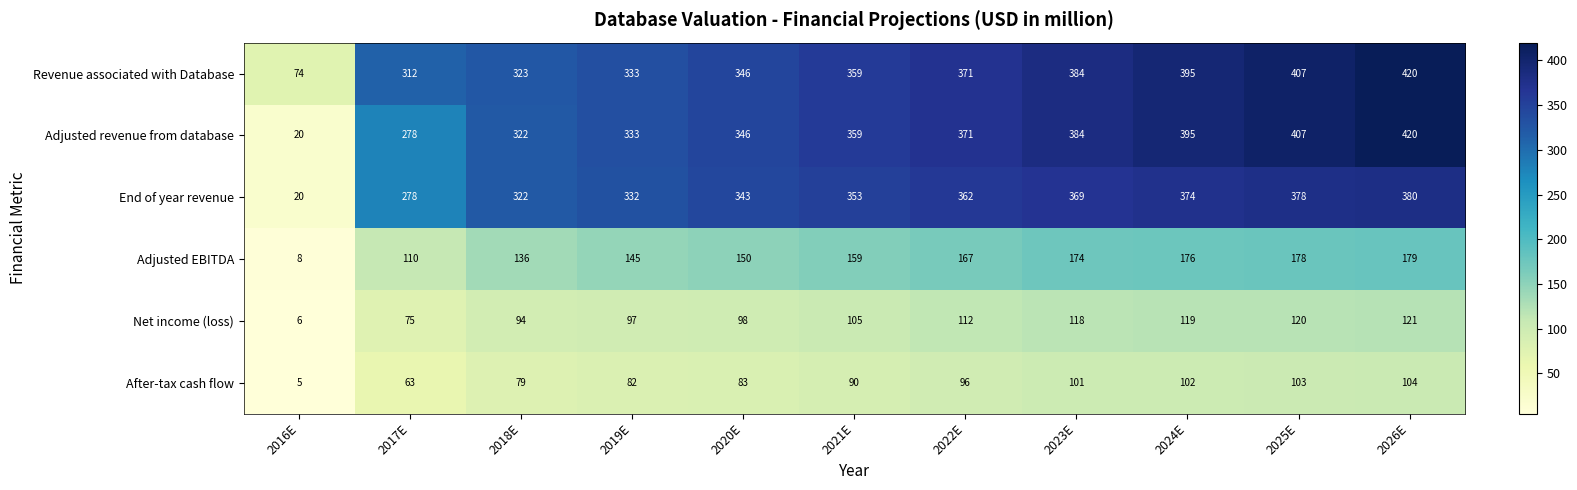

How many data points does each series have?

11